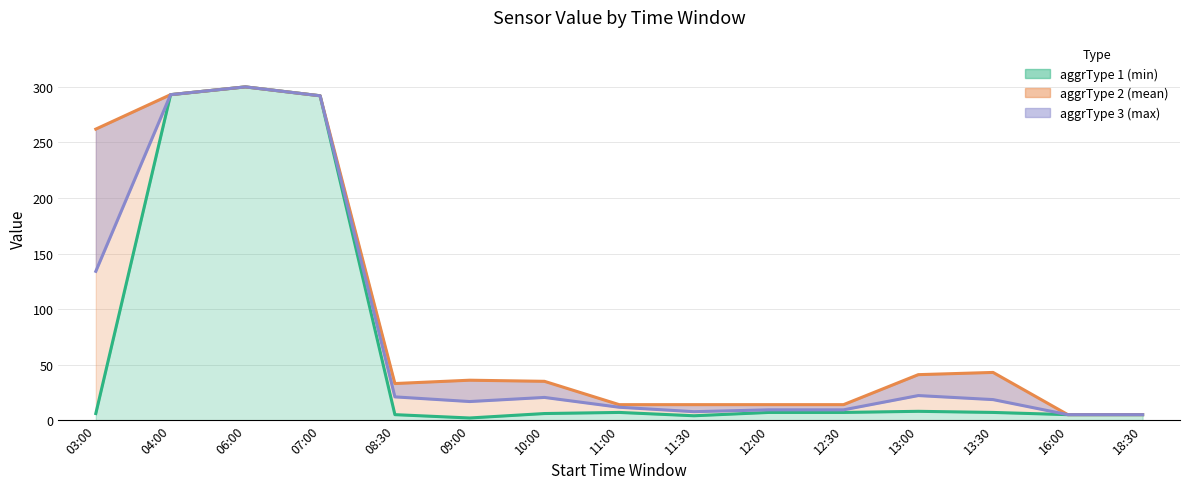

Read the aggrType_3 value at 10:00.

20.5